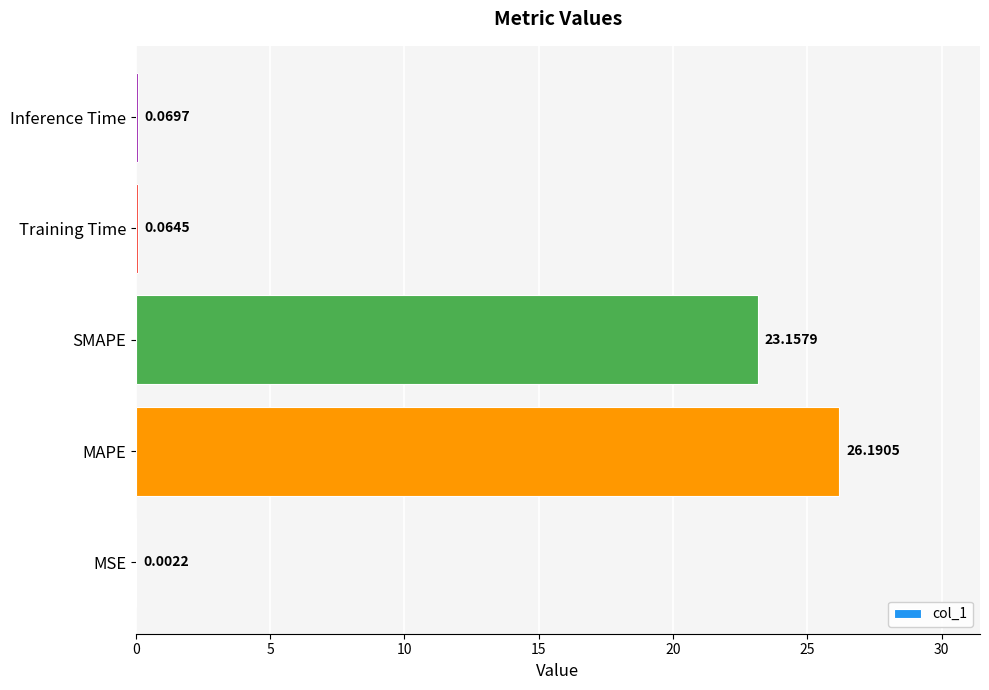

At which category does the chart reach its peak across all series?

MAPE